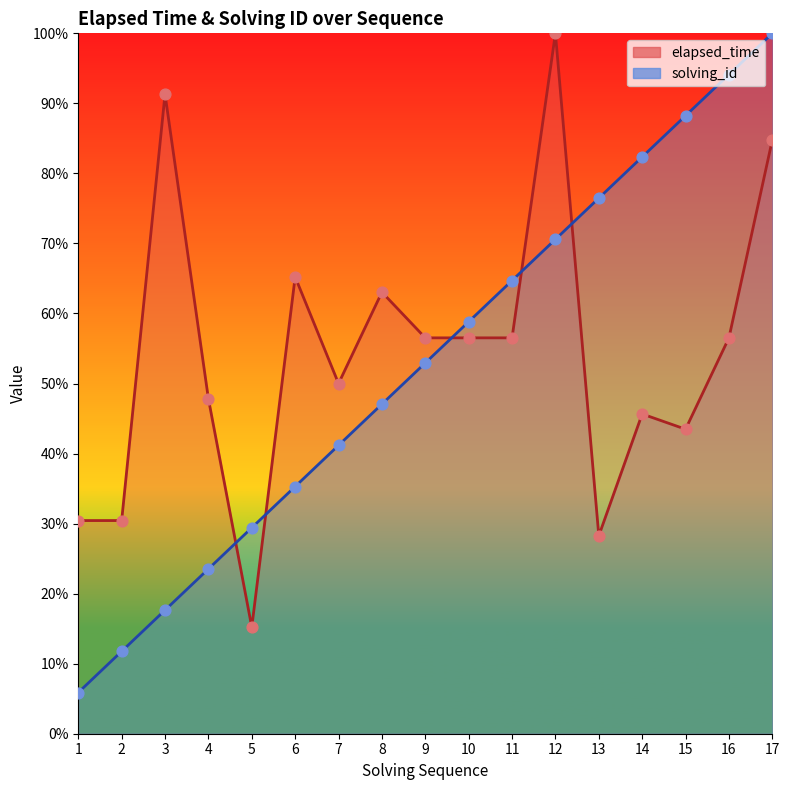

Which series has the largest Y range (max minus min)?

solving_id